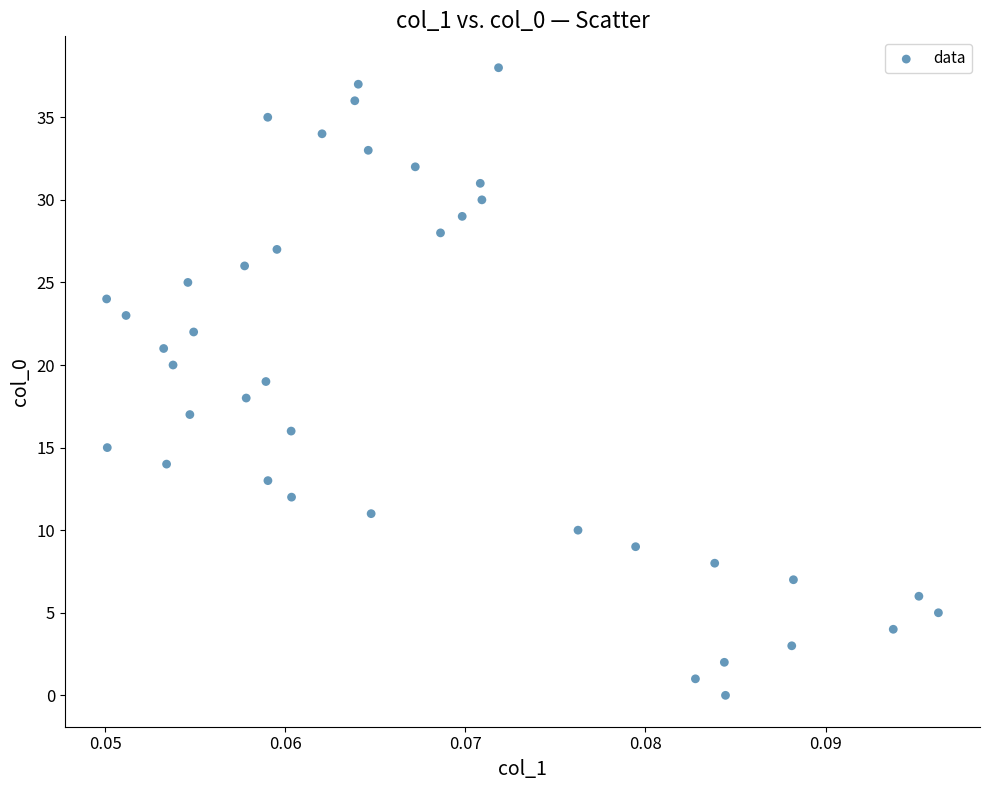

What is the range of Y values (max minus min)?

38